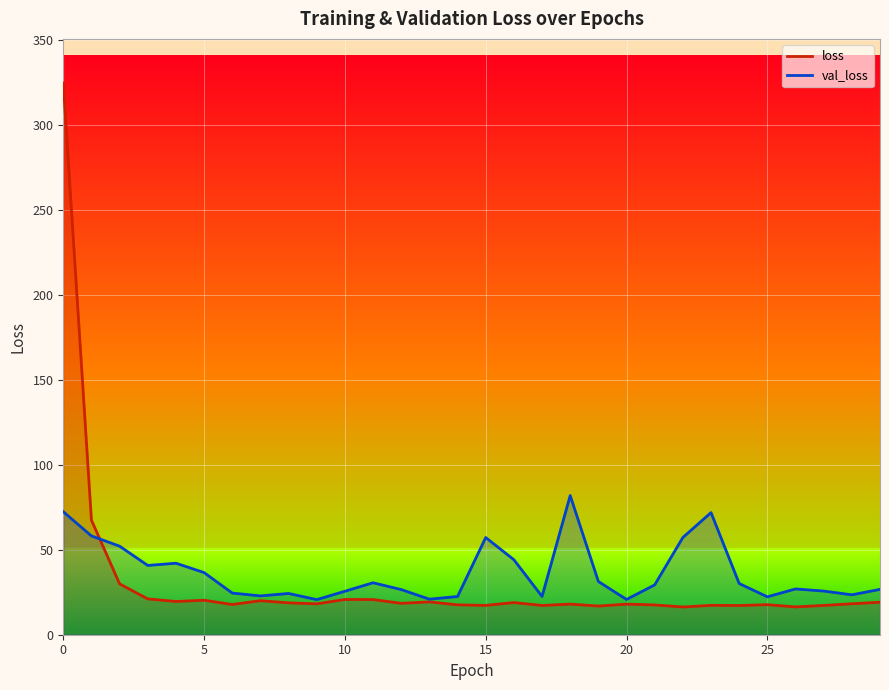

What are all the series names shown in the legend?

loss, val_loss